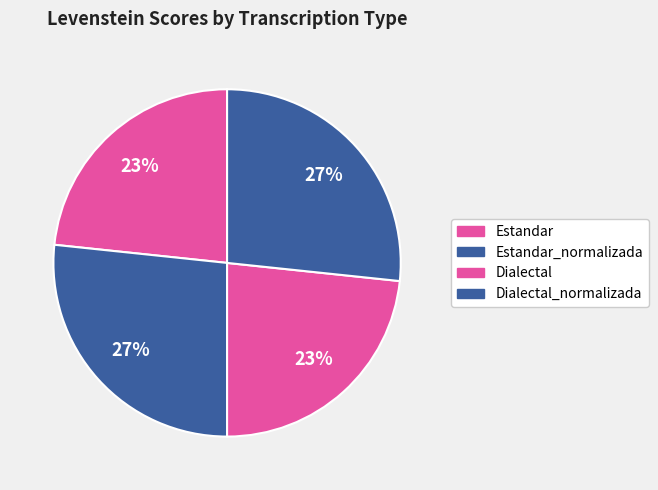

Rank the categories by value from highest to lowest.

Estandar_normalizada, Dialectal_normalizada, Estandar, Dialectal